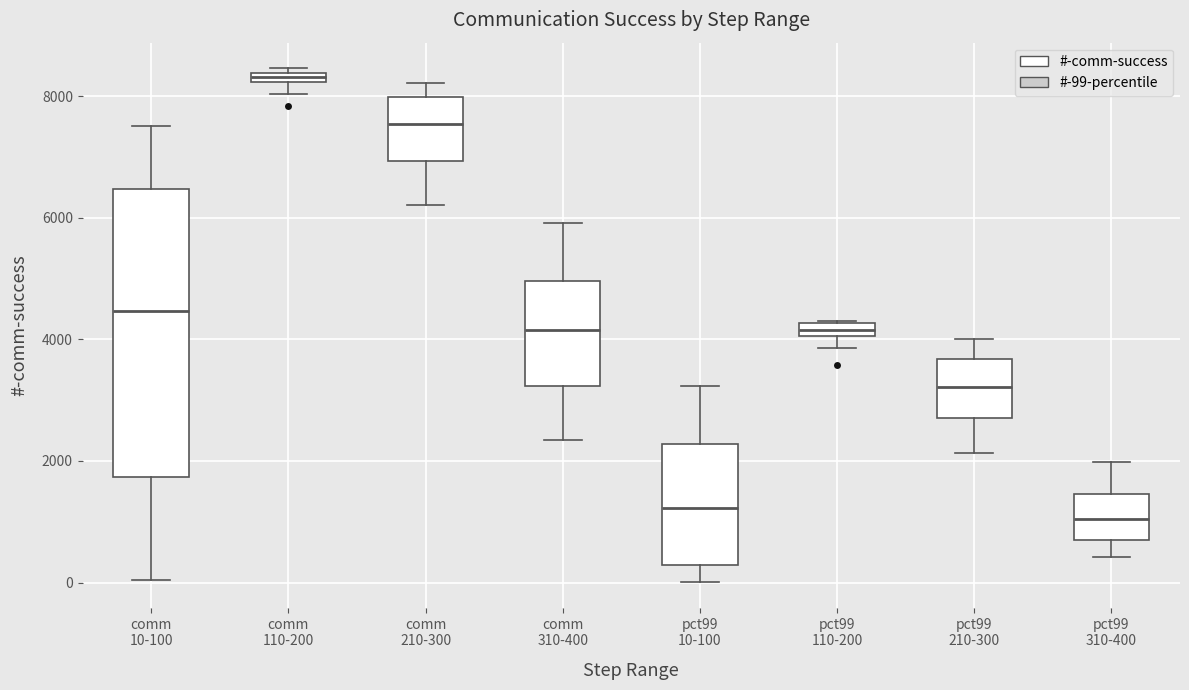

Where does the upper whisker of the box for comm 210-300 end on the y-axis? The values are not printed on the chart, so give them approximately, as read against the axis.

8200